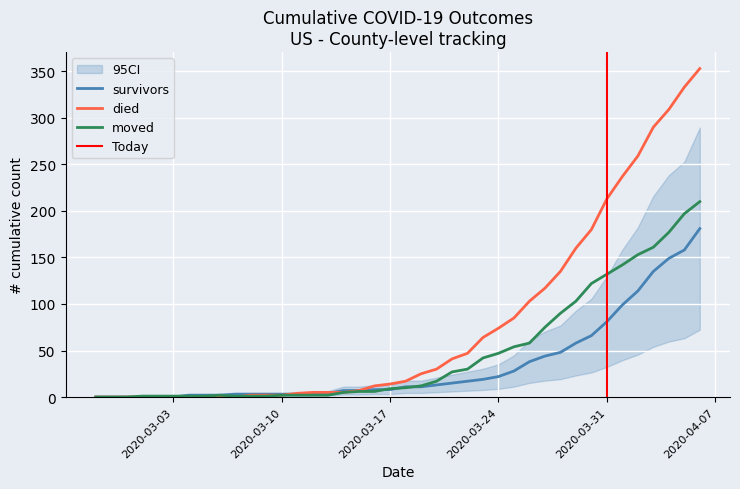

Which series ends up on top after the final intersection of moved and survivors?

moved